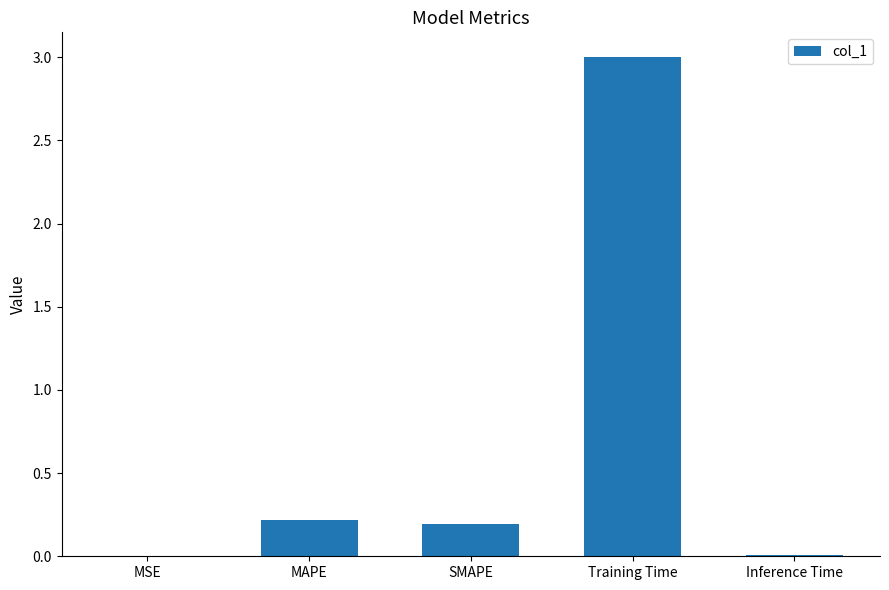

What is the sum of all values?

3.4